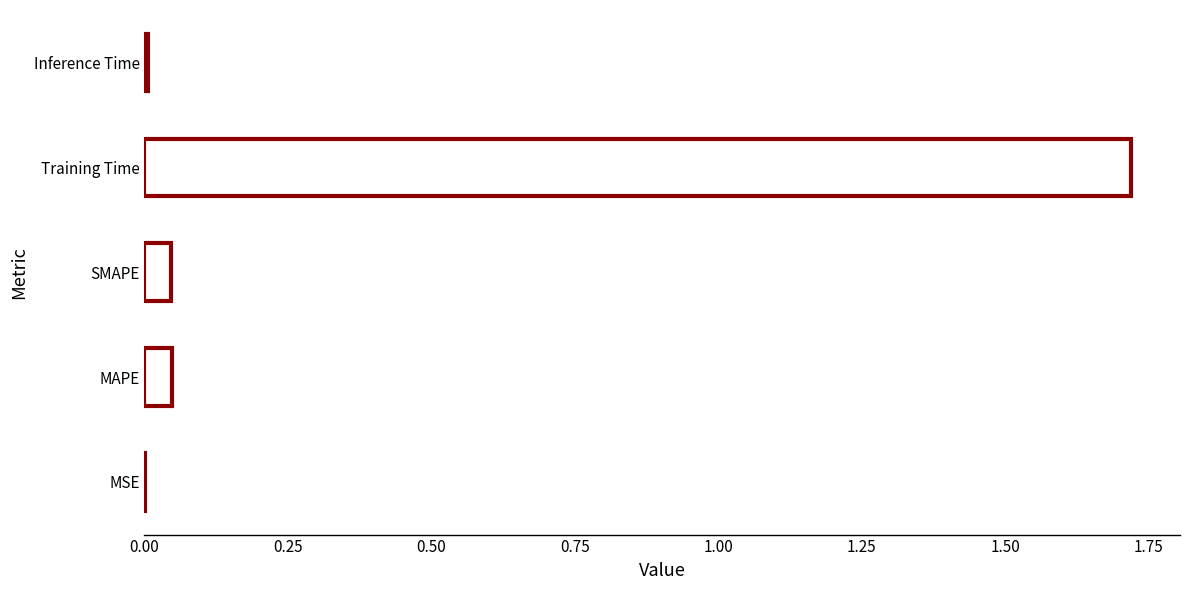

Are the bars grouped side by side (vs. stacked)?

No